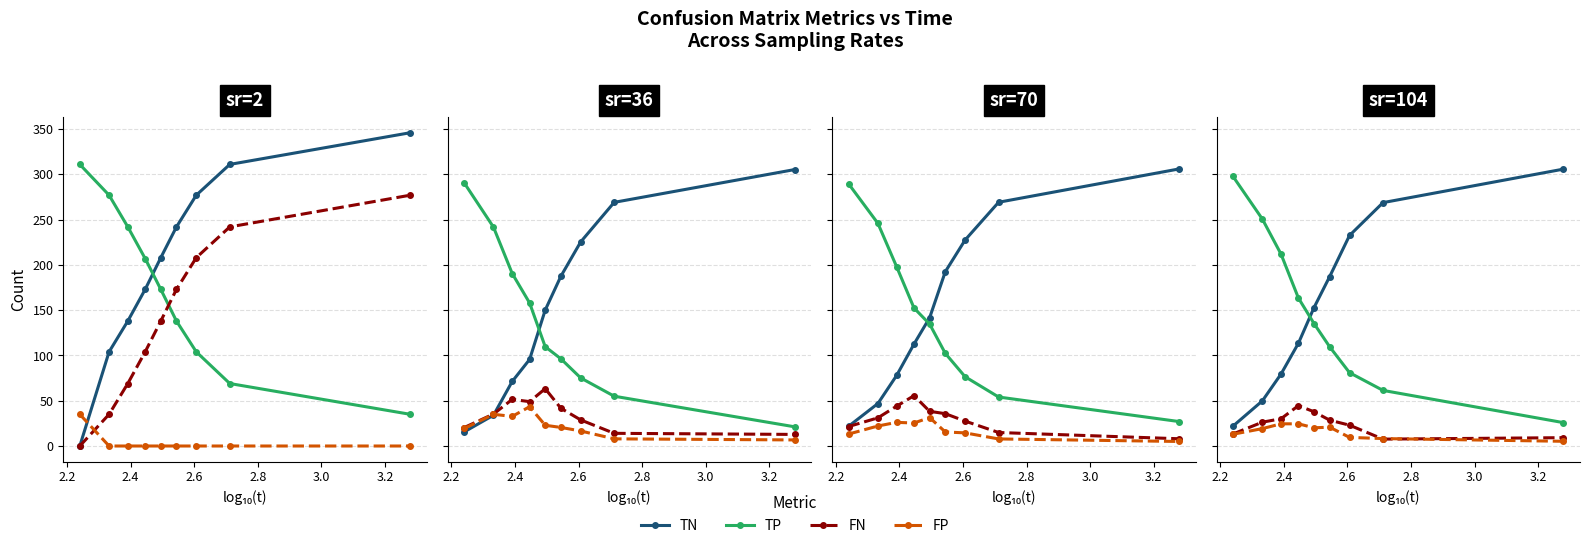

What is the total value across all series at 2.6?

346.0